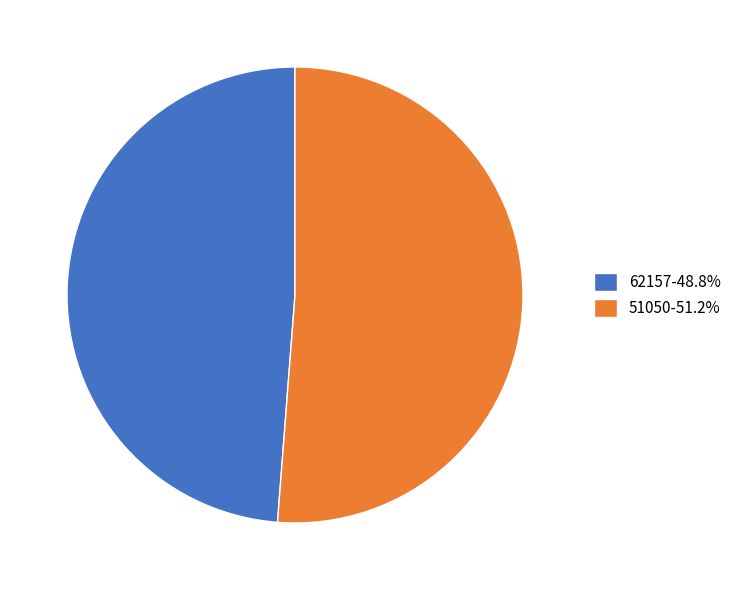

Which slice is the smallest?

62157